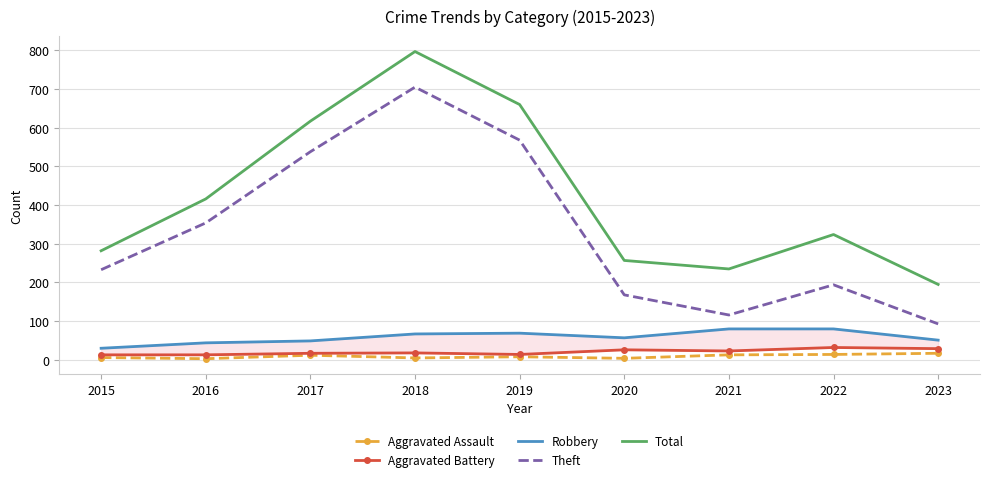

At which category does Total reach its first local peak?

2018